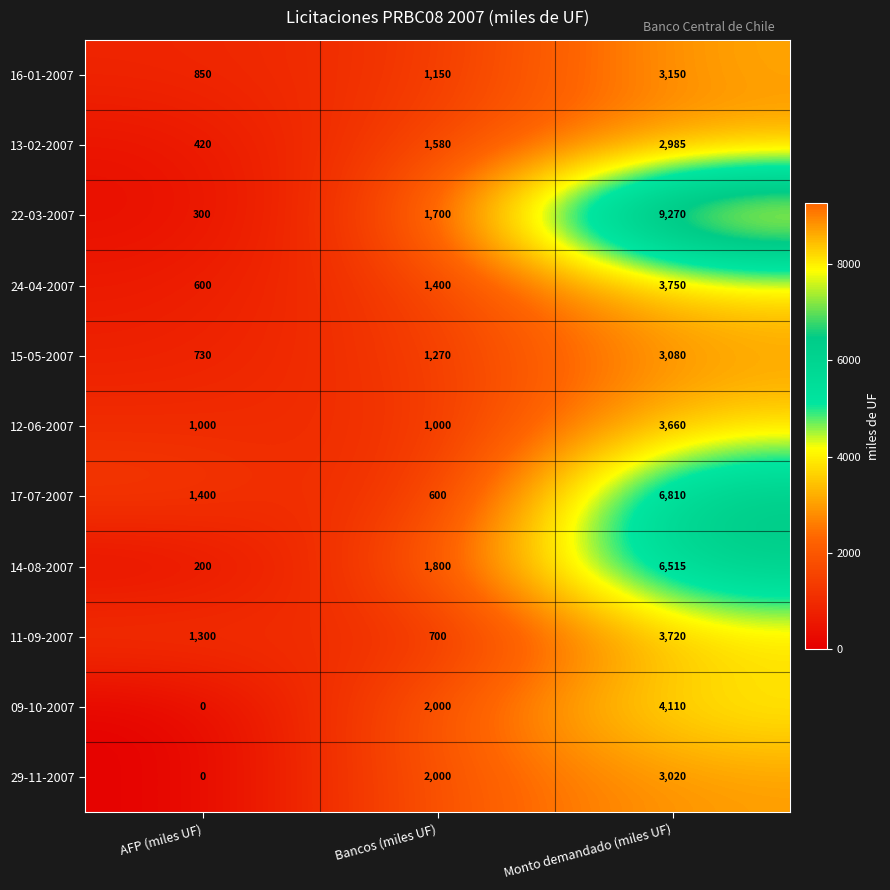

Count the number of data series in this chart.

11